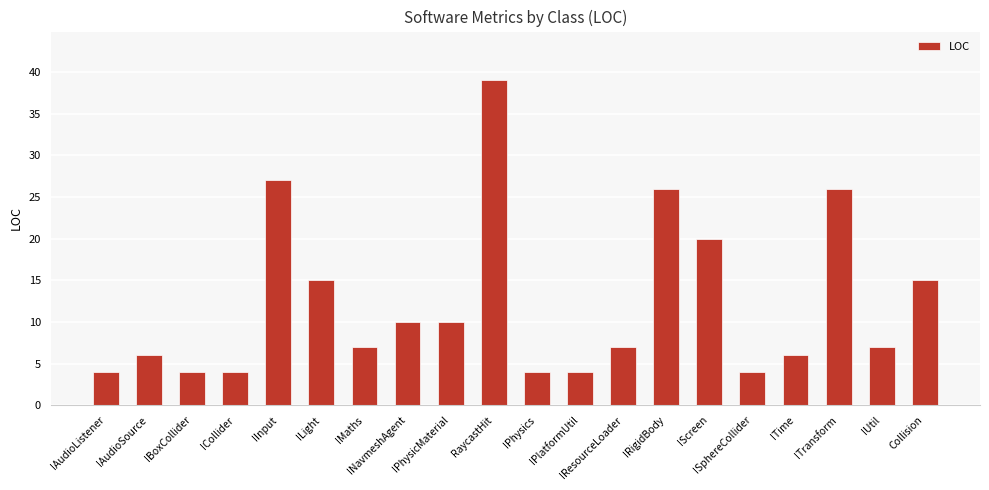

Is it true that the value at IRigidBody is 26?

True